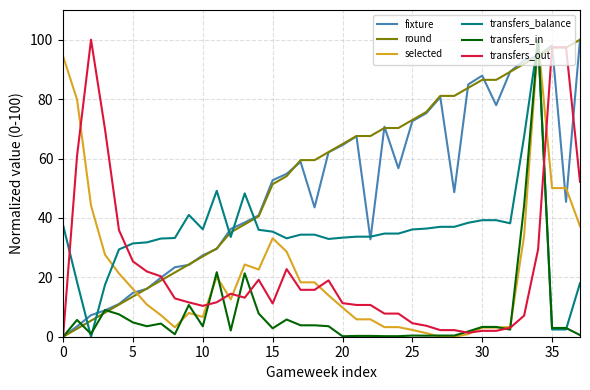

What is the greatest value displayed?

100.0